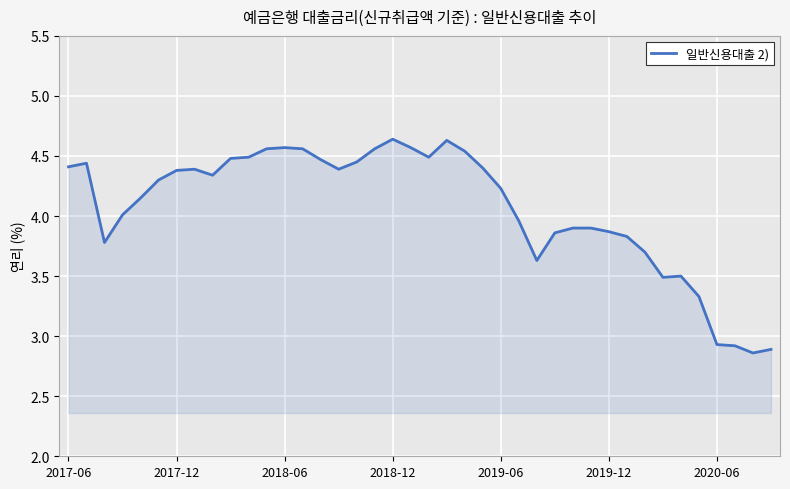

What is the difference between the maximum and minimum values?

1.8